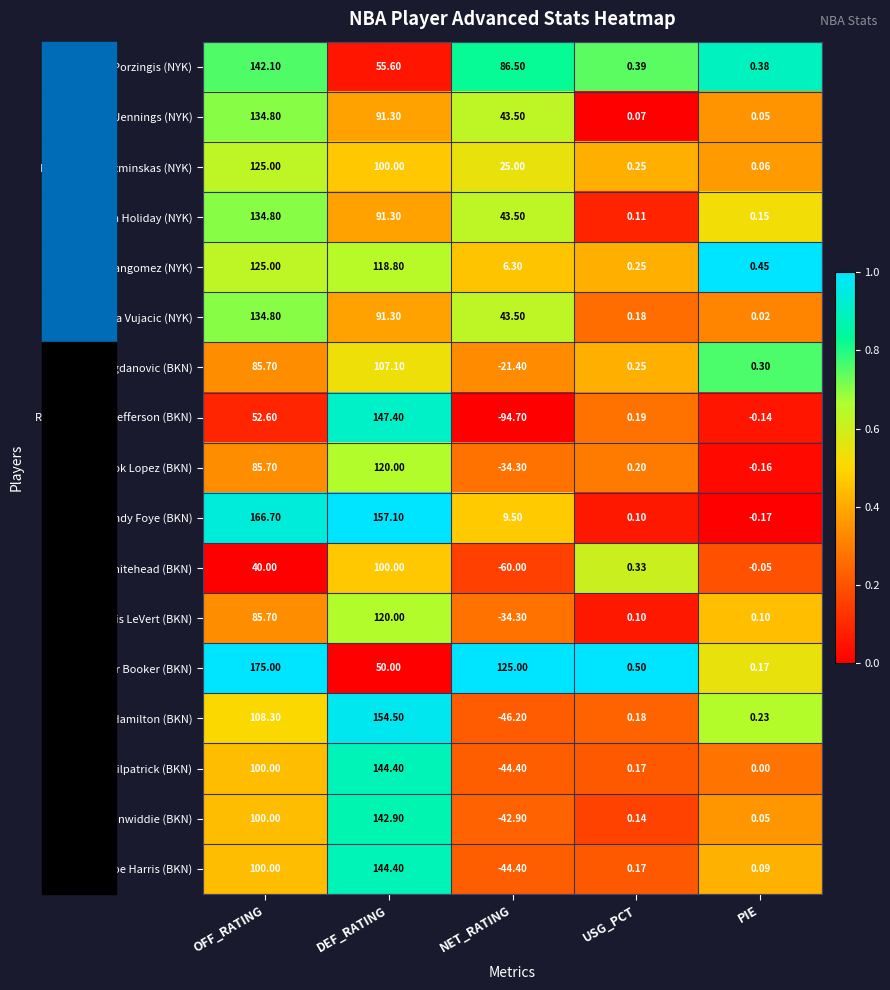

Where is Spencer Dinwiddie (BKN) nearest to the value 50?

USG_PCT